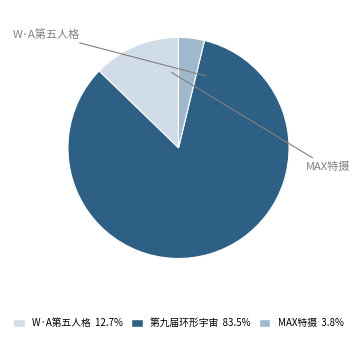

Is there any slice that represents more than half of the pie?

Yes